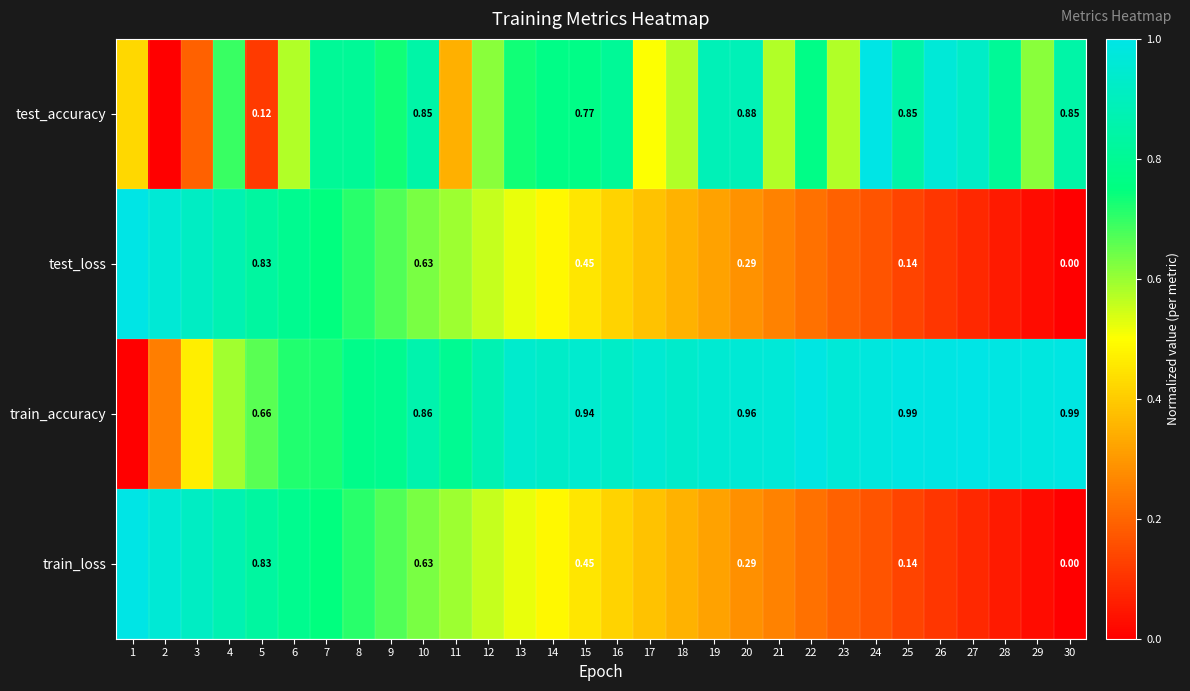

What is the average value of the test_loss series?

0.5